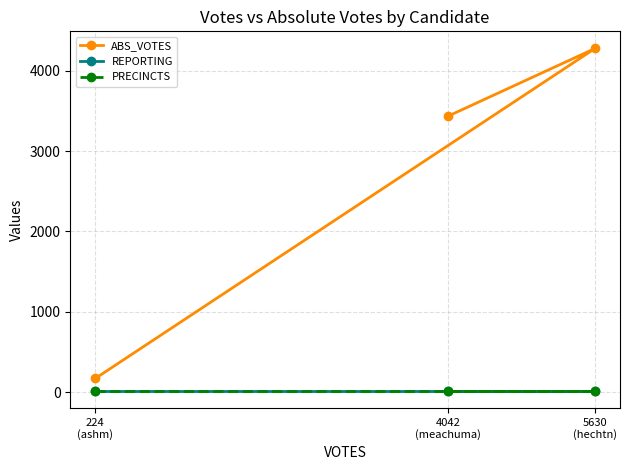

Is it true that PRECINCTS equals 14 at 4042
(meachuma)?

True